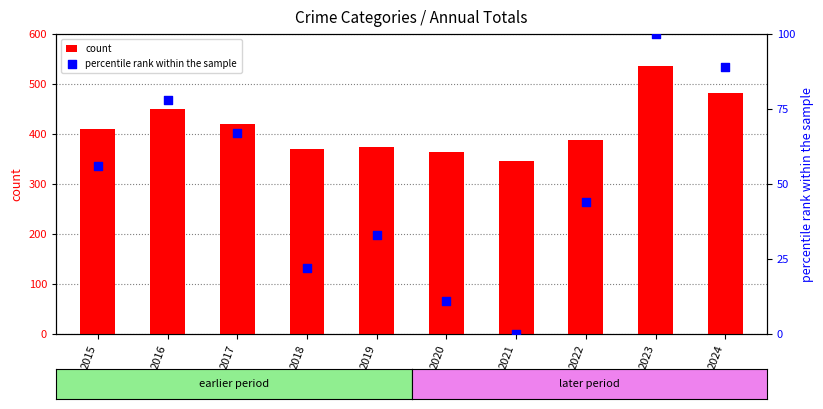

At which category is the sum across all series the highest?

2023